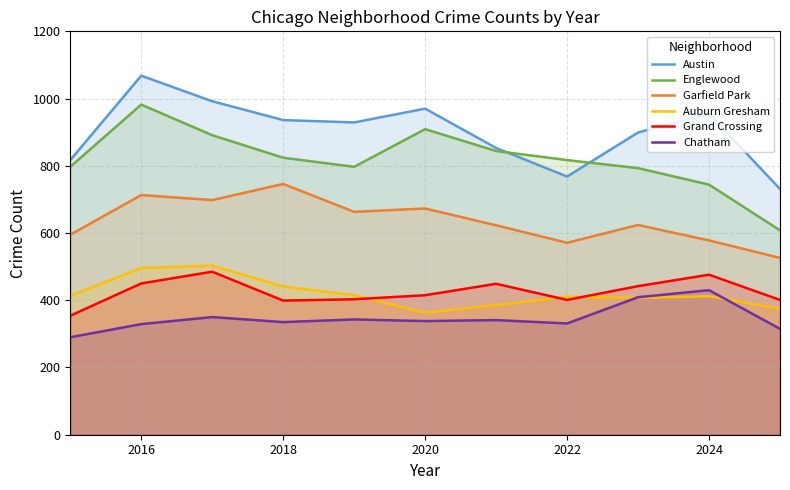

What is the lowest value of the Chatham series?

290